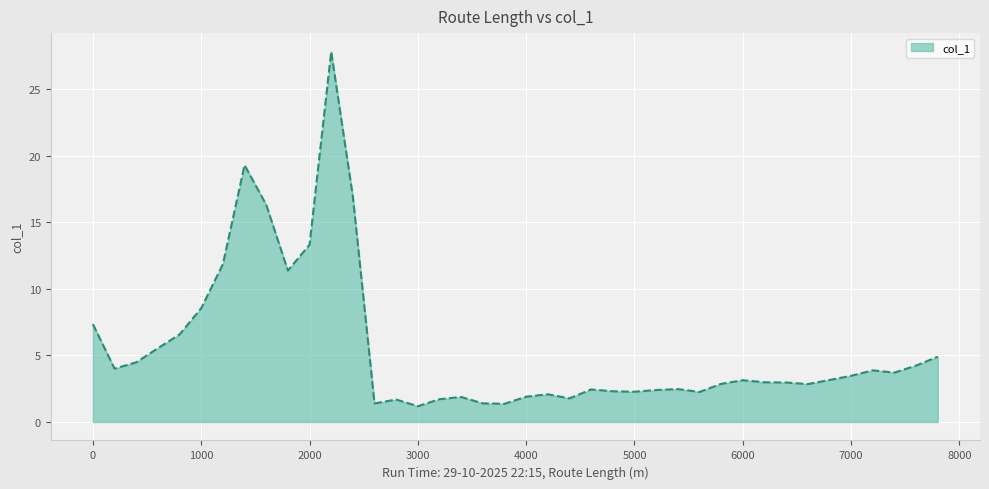

What is the difference between the maximum and minimum values?

26.7